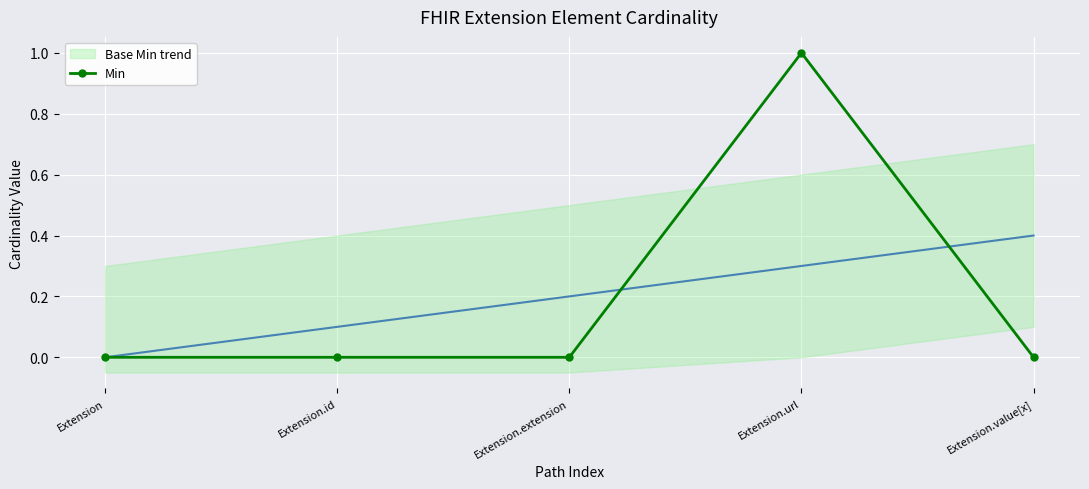

How many values exceed 0?

1